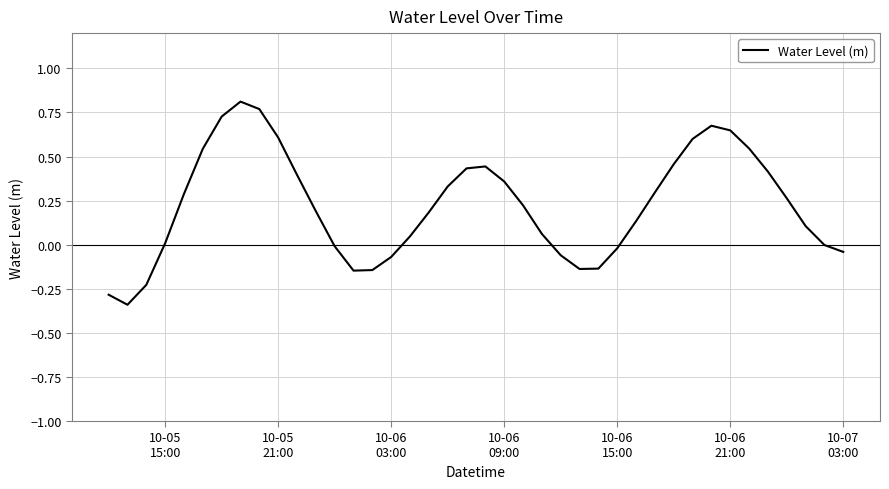

What is the difference between the maximum and minimum values?

1.2